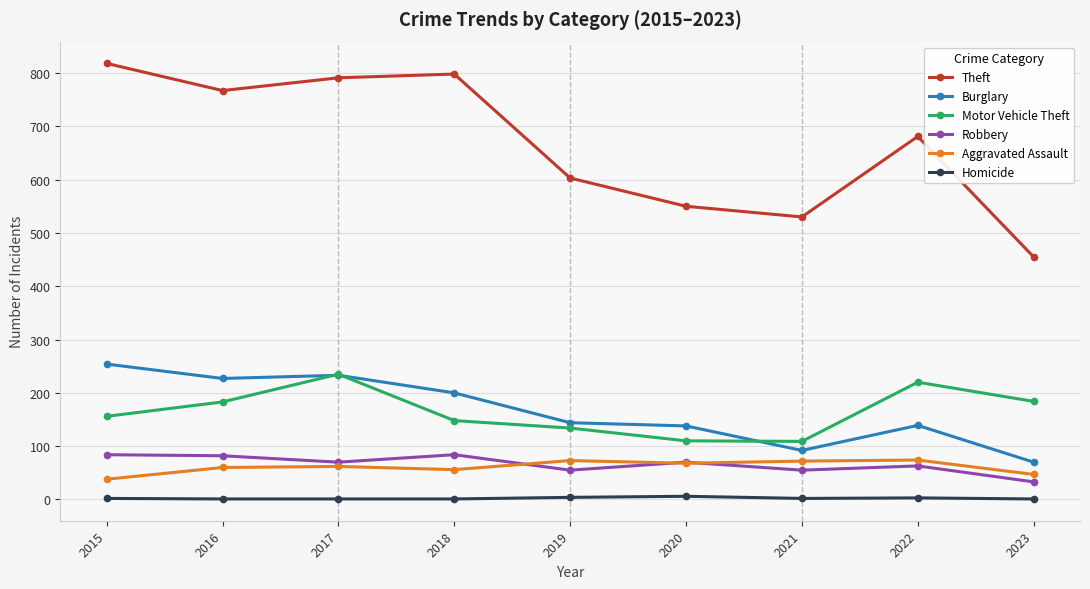

Which series has the largest total across all categories?

Theft